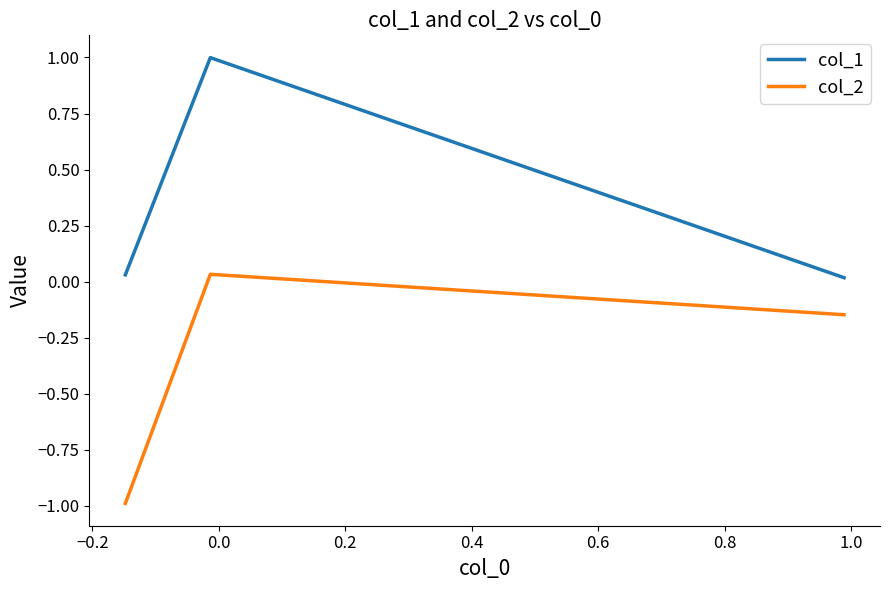

Rank the series by their maximum value, from highest to lowest.

col_1, col_2